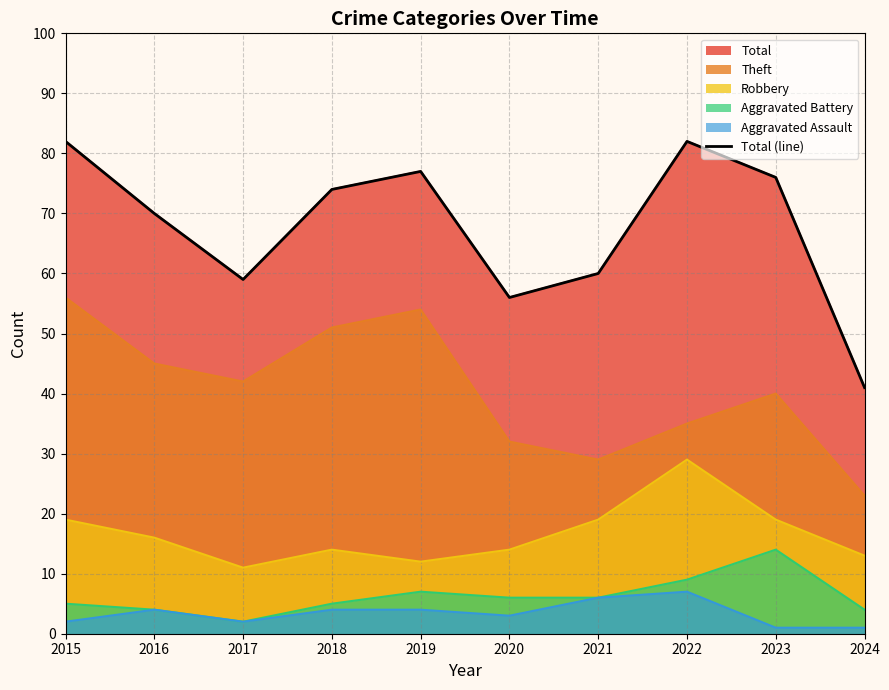

Rank the categories by value from highest to lowest.

2015, 2022, 2019, 2023, 2018, 2016, 2021, 2017, 2020, 2024